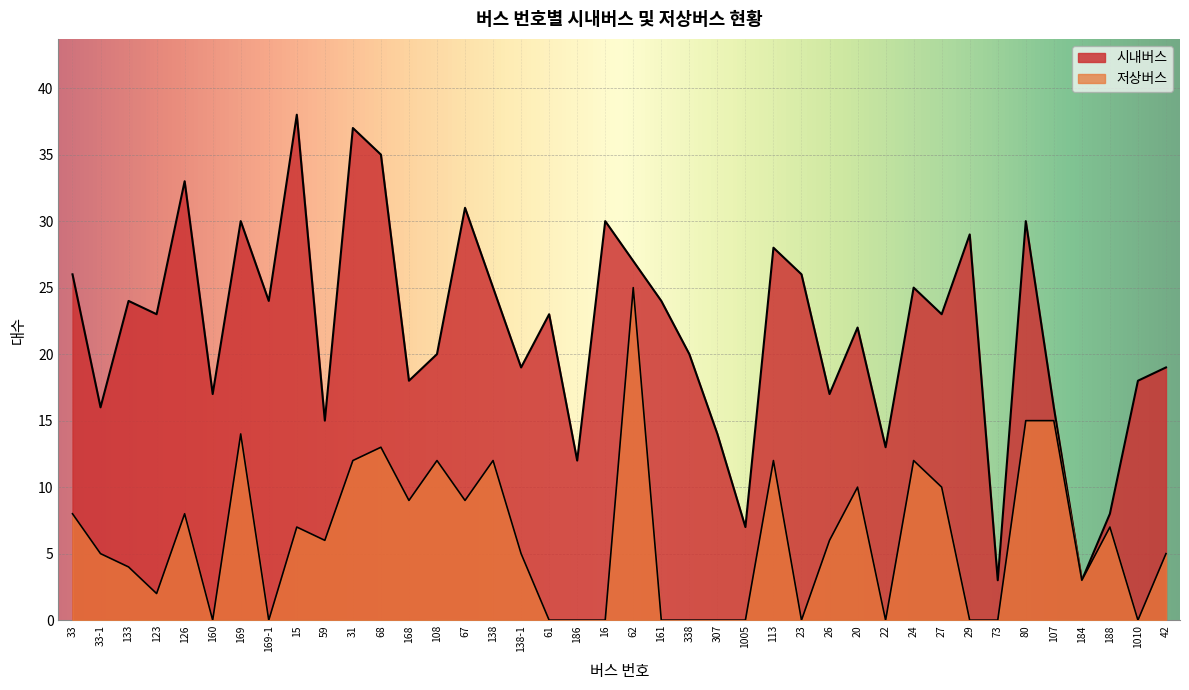

True or false: 저상버스 and 시내버스 cross at least once.

False